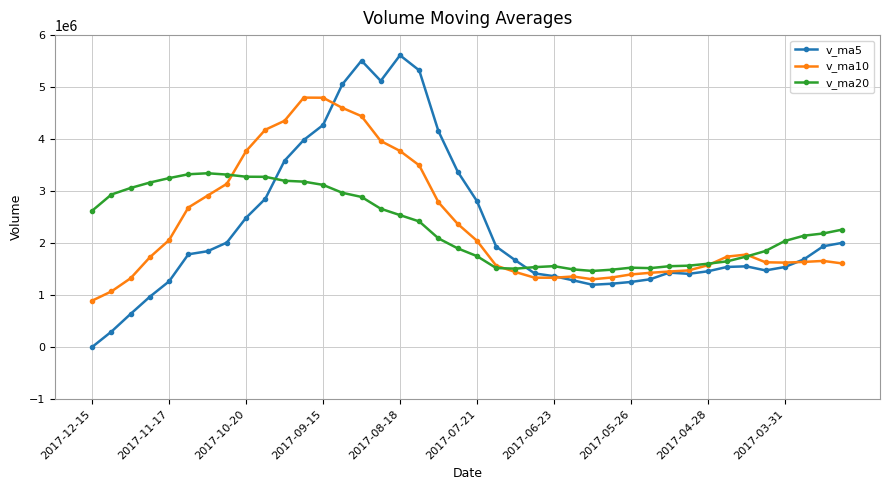

Rank the series by their maximum value, from lowest to highest.

v_ma20, v_ma10, v_ma5